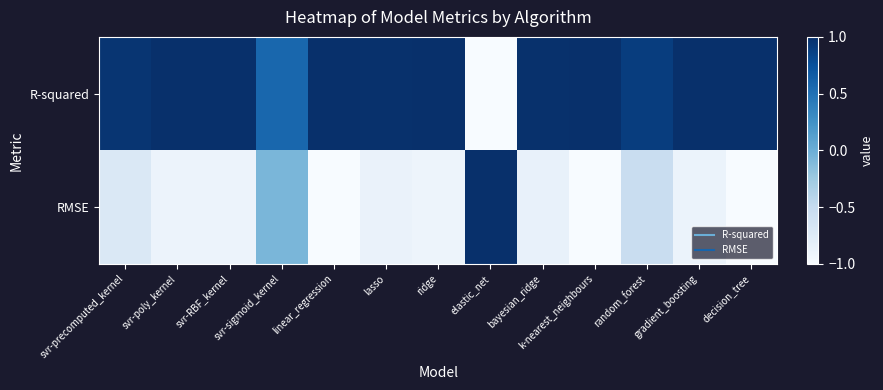

At which category does the chart reach its peak across all series?

linear_regression